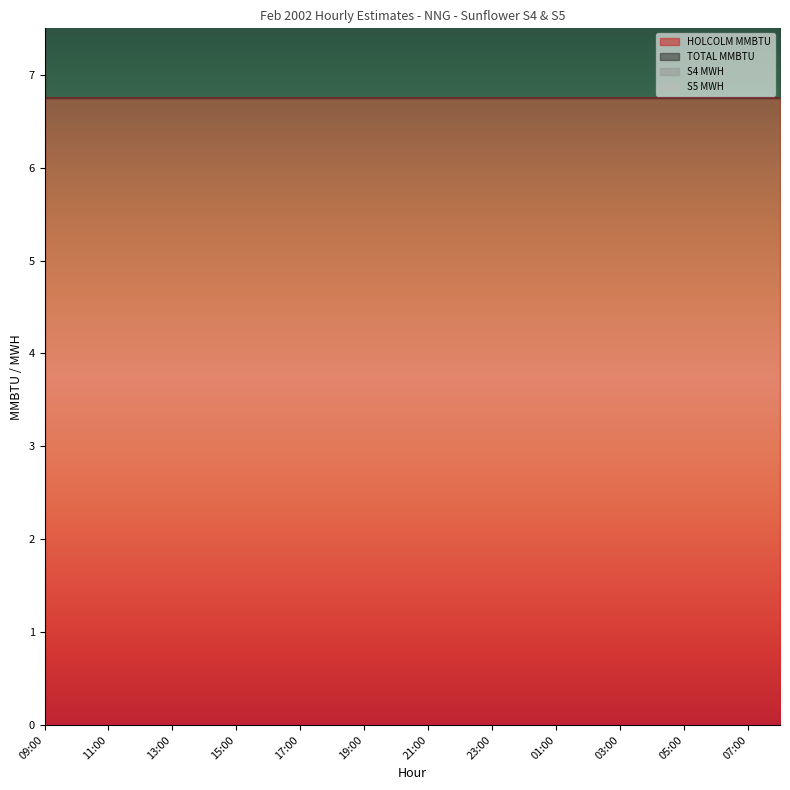

Which series has the widest spread of values?

HOLCOLM MMBTU